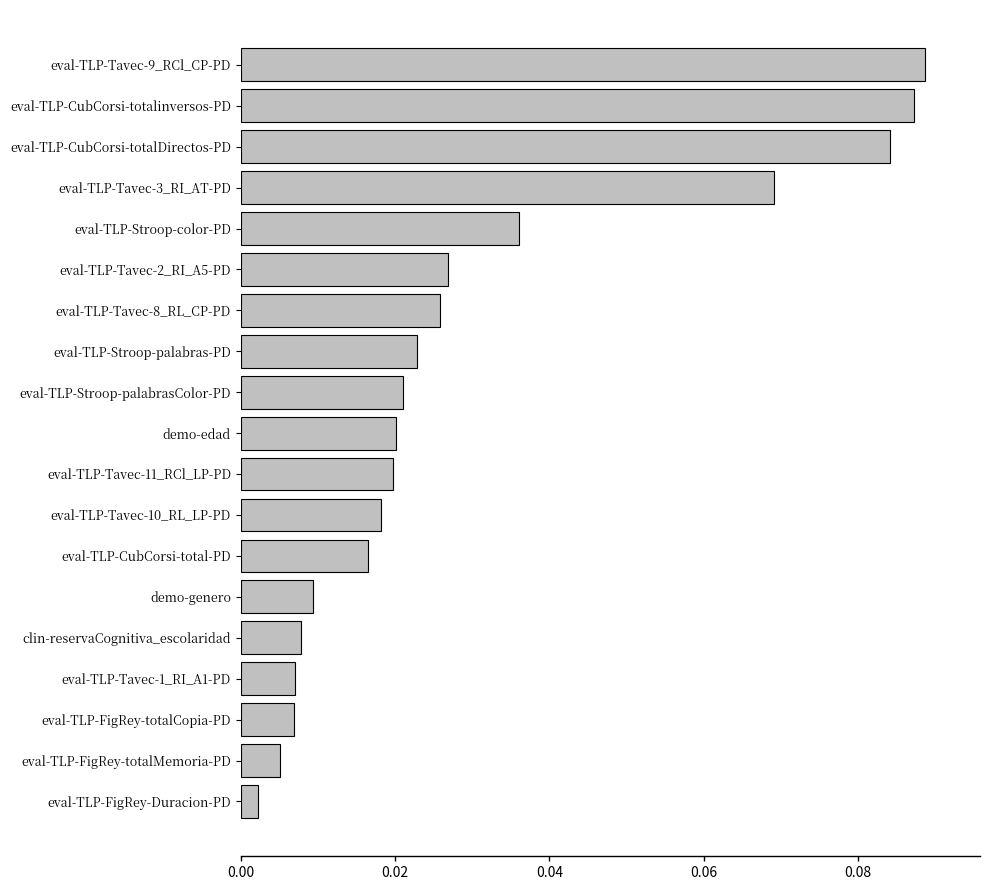

Which has a higher value, eval-TLP-Stroop-palabrasColor-PD or eval-TLP-FigRey-totalCopia-PD?

eval-TLP-Stroop-palabrasColor-PD